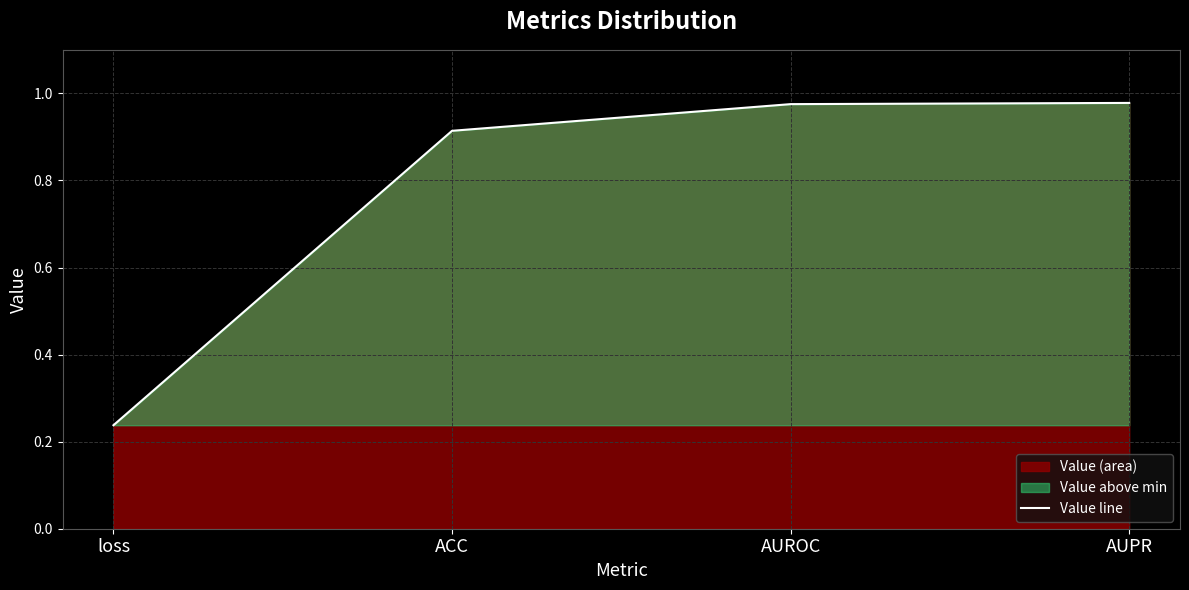

Does the chart have visible grid lines?

Yes